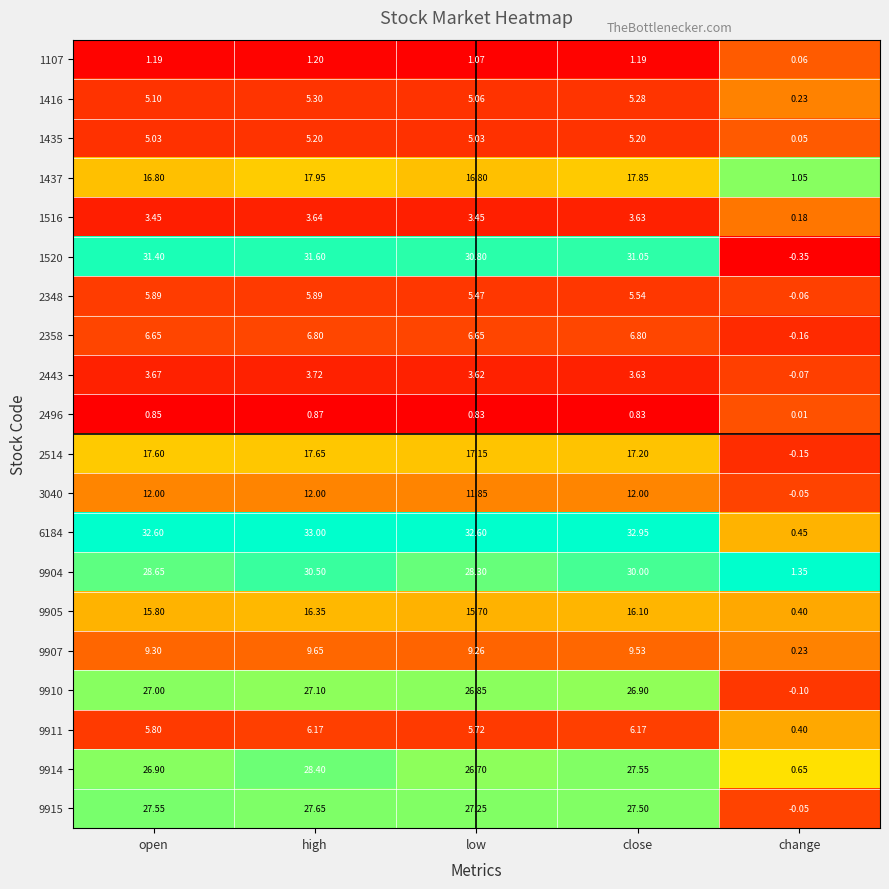

At which category is the sum across all series the highest?

high